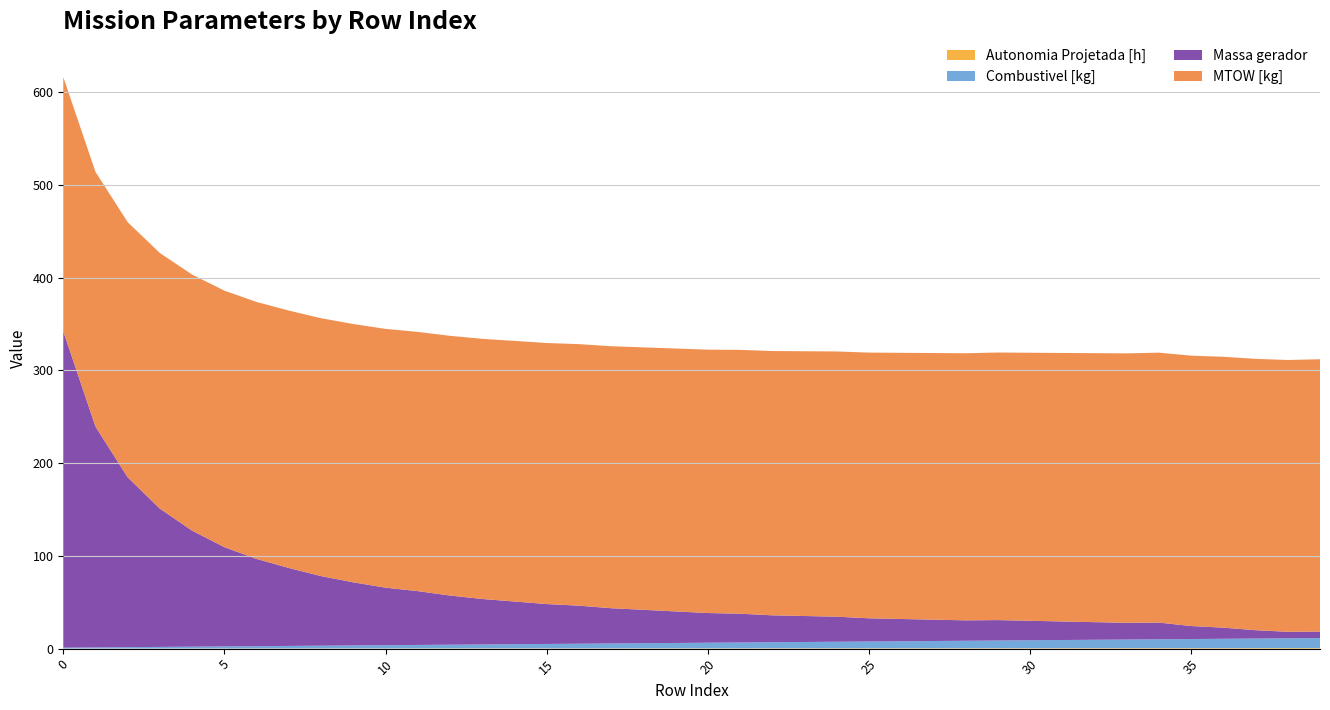

Reading left to right, extract all data points from this chart.

Autonomia Projetada [h]: 0.1	0.1	0.1	0.1	0.1	0.1	0.2	0.2	0.2	0.2	0.2	0.2	0.2	0.3	0.3	0.3	0.3	0.3	0.3	0.4	0.4	0.4	0.4	0.4	0.4	0.5	0.5	0.5	0.5	0.5	0.5	0.5	0.6	0.6	0.6	0.6	0.6	0.6	0.6	0.7
Combustivel [kg]: 1.0	1.2	1.5	1.8	2.0	2.2	2.5	2.8	3.0	3.2	3.5	3.8	4.0	4.2	4.5	4.8	5.0	5.2	5.5	5.8	6.0	6.2	6.5	6.8	7.0	7.2	7.5	7.8	8.0	8.2	8.5	8.8	9.0	9.2	9.5	9.8	10.0	10.2	10.5	10.8
Massa gerador: 341.0	238.0	183.0	149.0	125.0	107.0	94.0	84.0	75.0	68.0	62.0	58.0	53.0	49.0	46.0	43.0	41.0	38.0	36.0	34.0	32.0	31.0	29.0	28.0	27.0	25.0	24.0	23.0	22.0	22.0	21.0	20.0	19.0	18.0	18.0	14.0	12.0	9.0	7.0	7.0
MTOW [kg]: 274.1	274.6	275.1	275.5	276.0	276.5	277.0	277.5	278.0	278.5	278.9	279.4	279.9	280.4	280.9	281.4	281.9	282.4	282.9	283.4	283.9	284.4	284.9	285.4	285.9	286.4	286.9	287.4	287.9	288.4	288.9	289.4	289.9	290.4	291.0	291.5	292.0	292.5	293.0	293.5